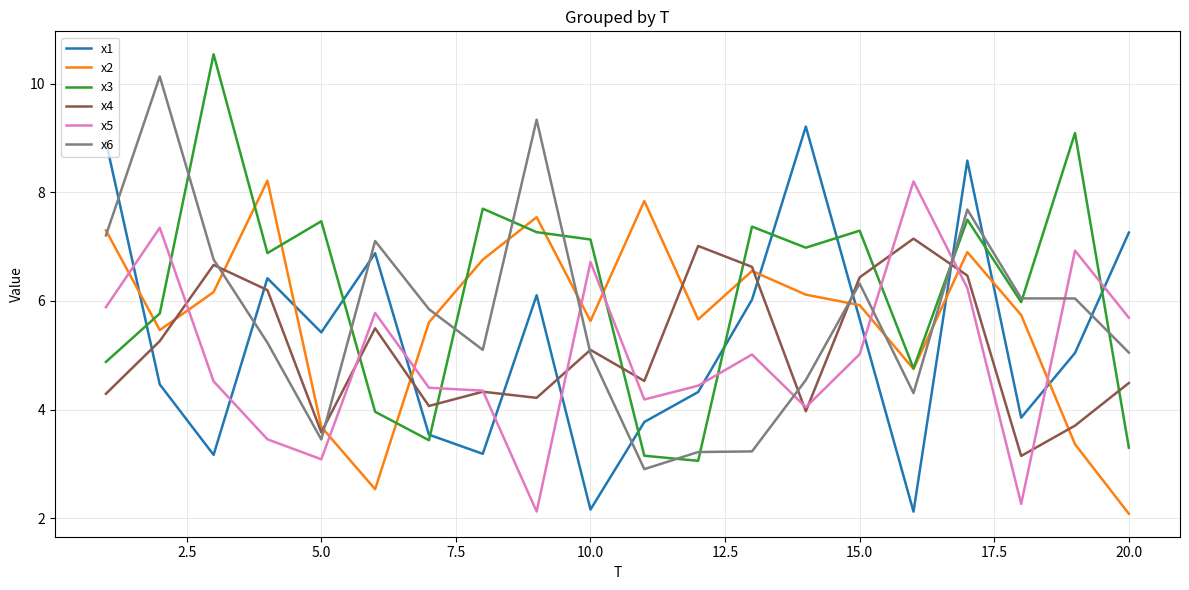

What is the smallest value displayed?

2.1